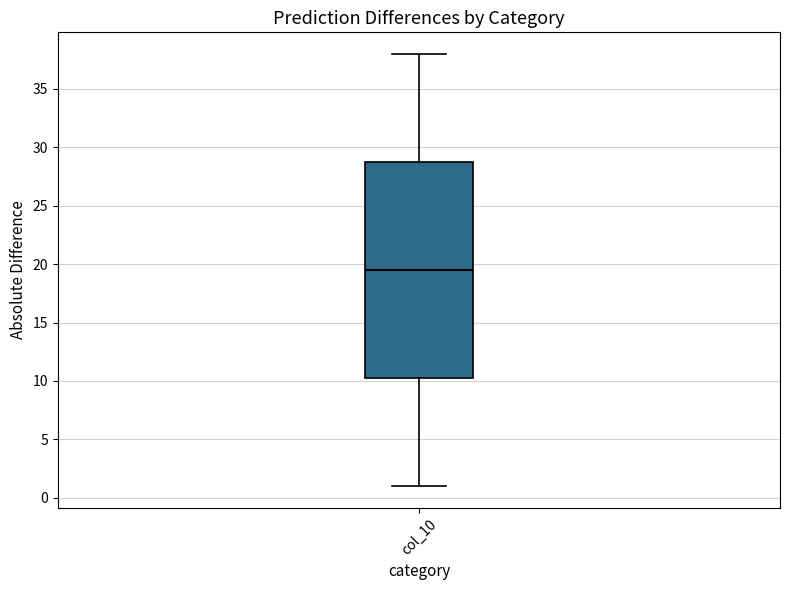

Transcribe this box plot: give where the median line is, the range the box spans, and where the two whiskers end, as read against the y-axis. The values are not printed on the chart, so give them approximately, as read against the axis.

median 19.5, box 10.5 to 29.0, whiskers 1.0 to 38.0